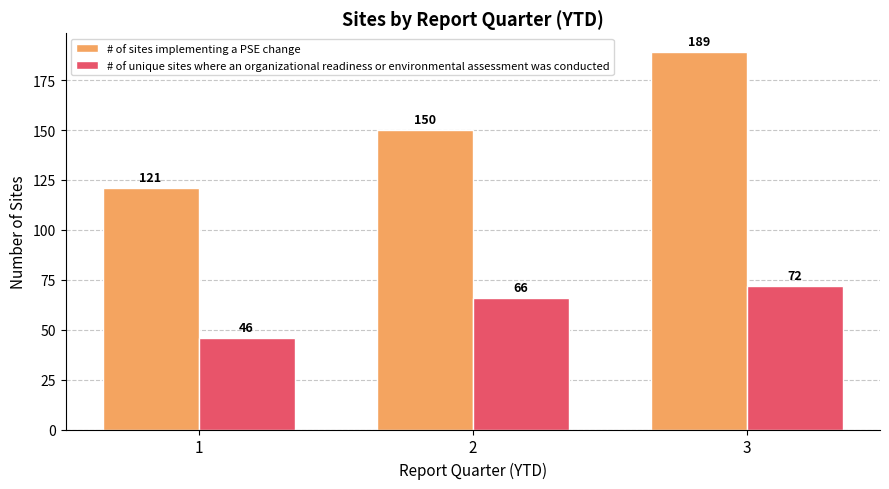

What is the total value across all series at 2?

216